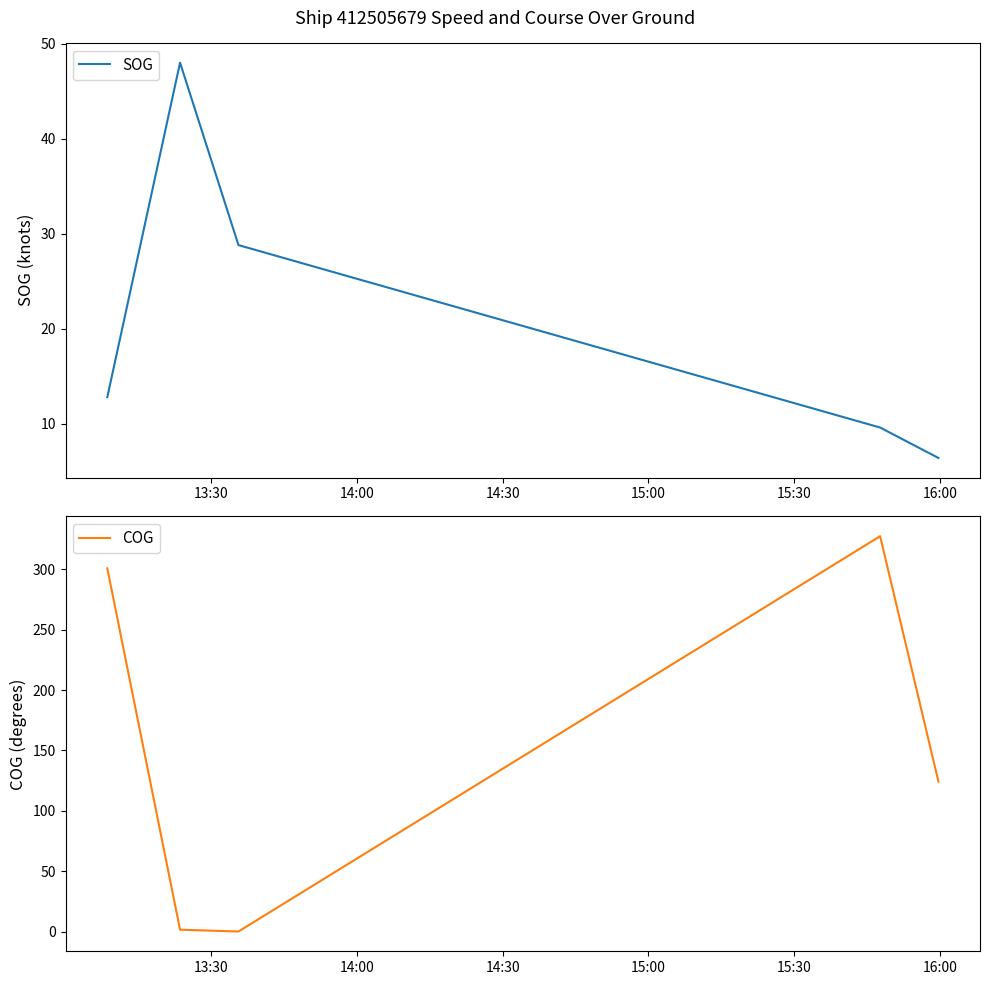

The COG series shows 163.4 at 15:00. True or false?

False